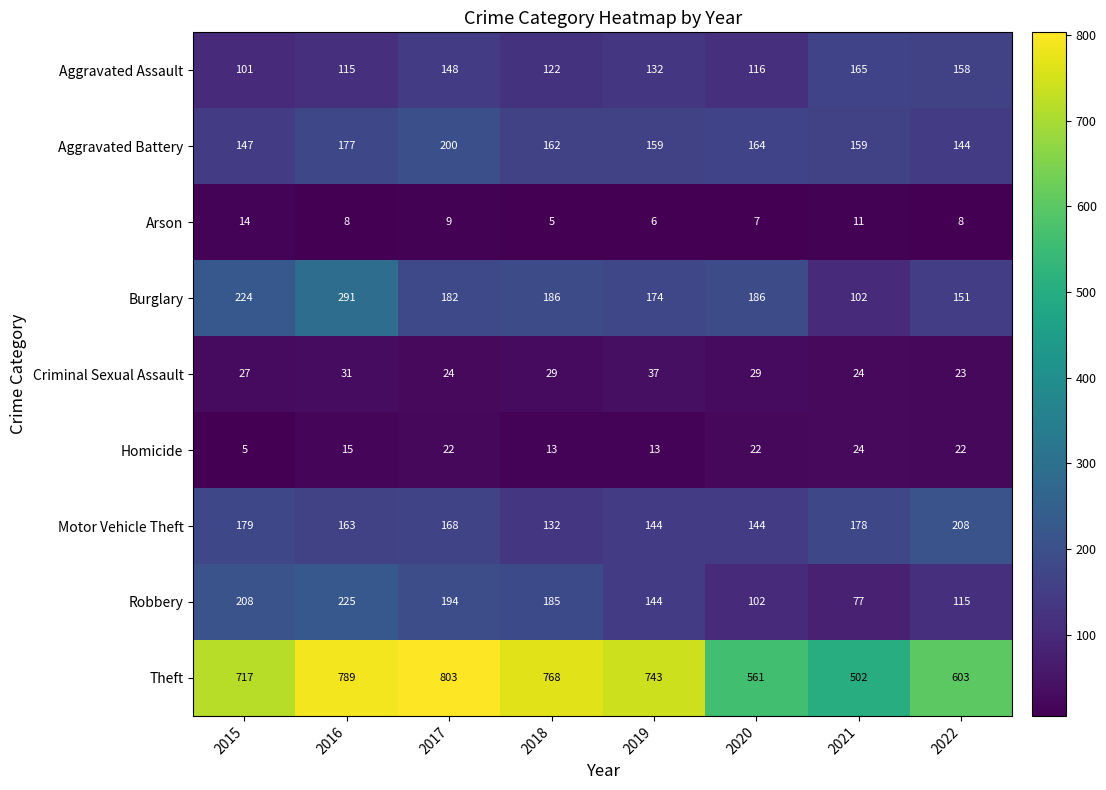

True or false: Homicide has a value of 6 at 2017.

False